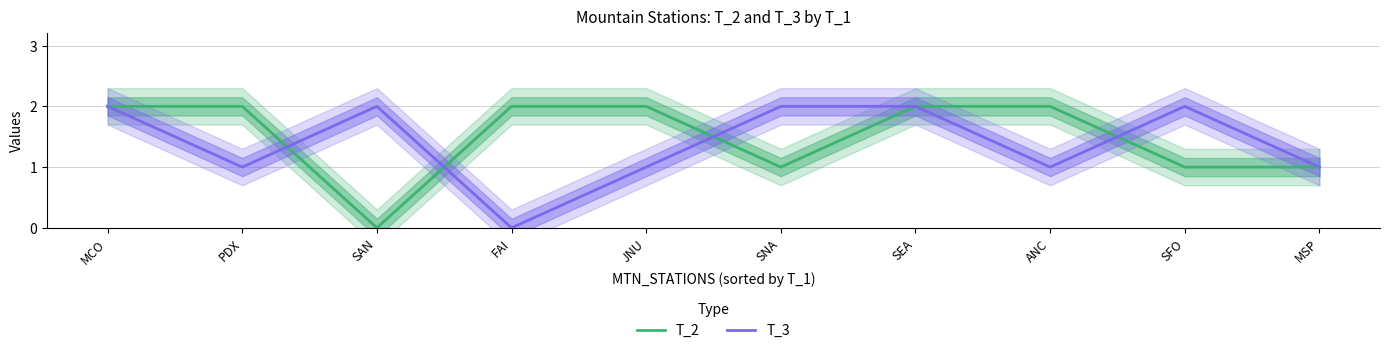

What is the label of the 5th point from the right?

SNA